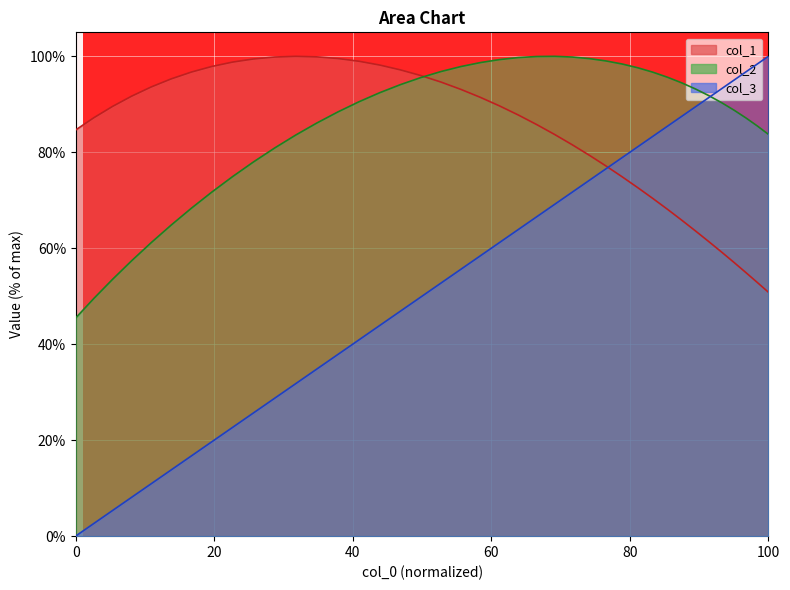

Which series has the largest range (max minus min)?

col_3